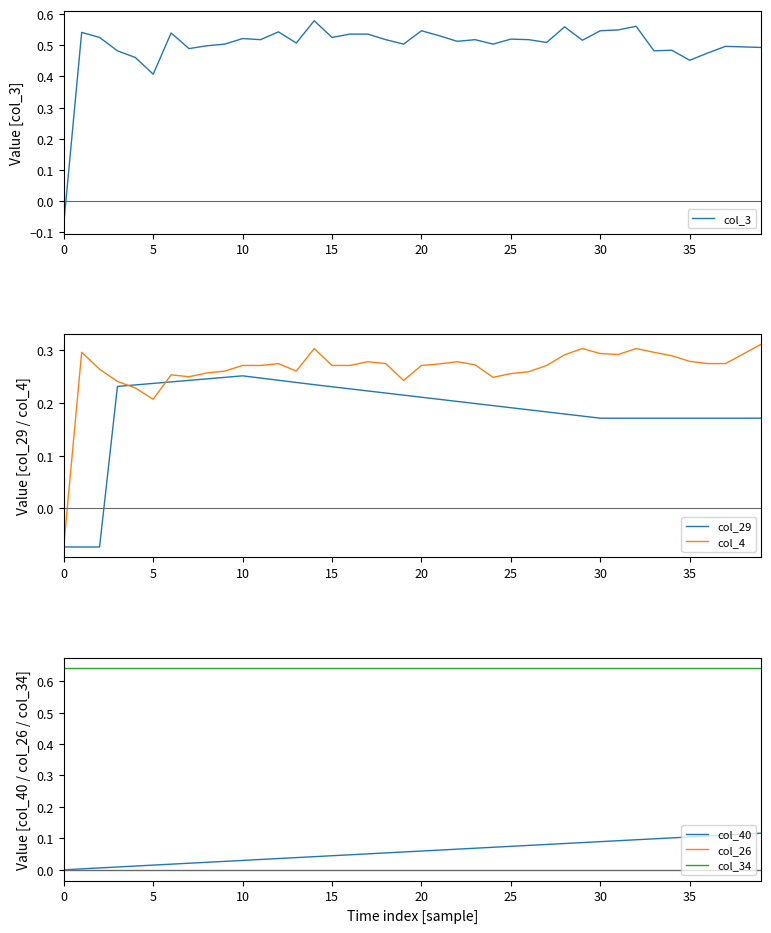

Is it true that col_34 equals 1.0 at 5?

False